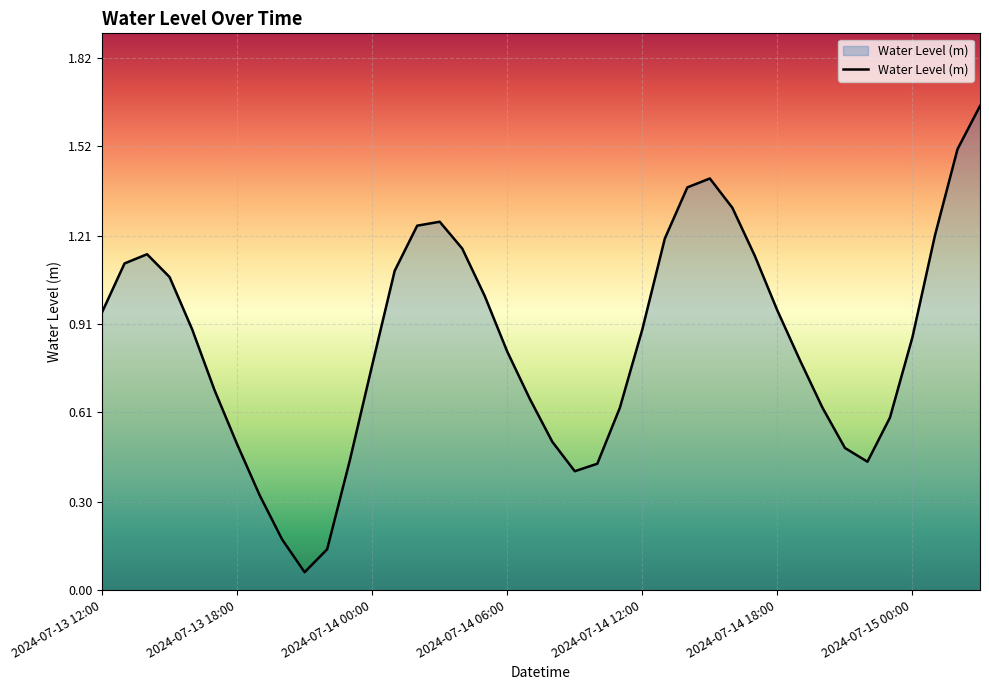

What is the difference between the maximum and minimum values?

1.6